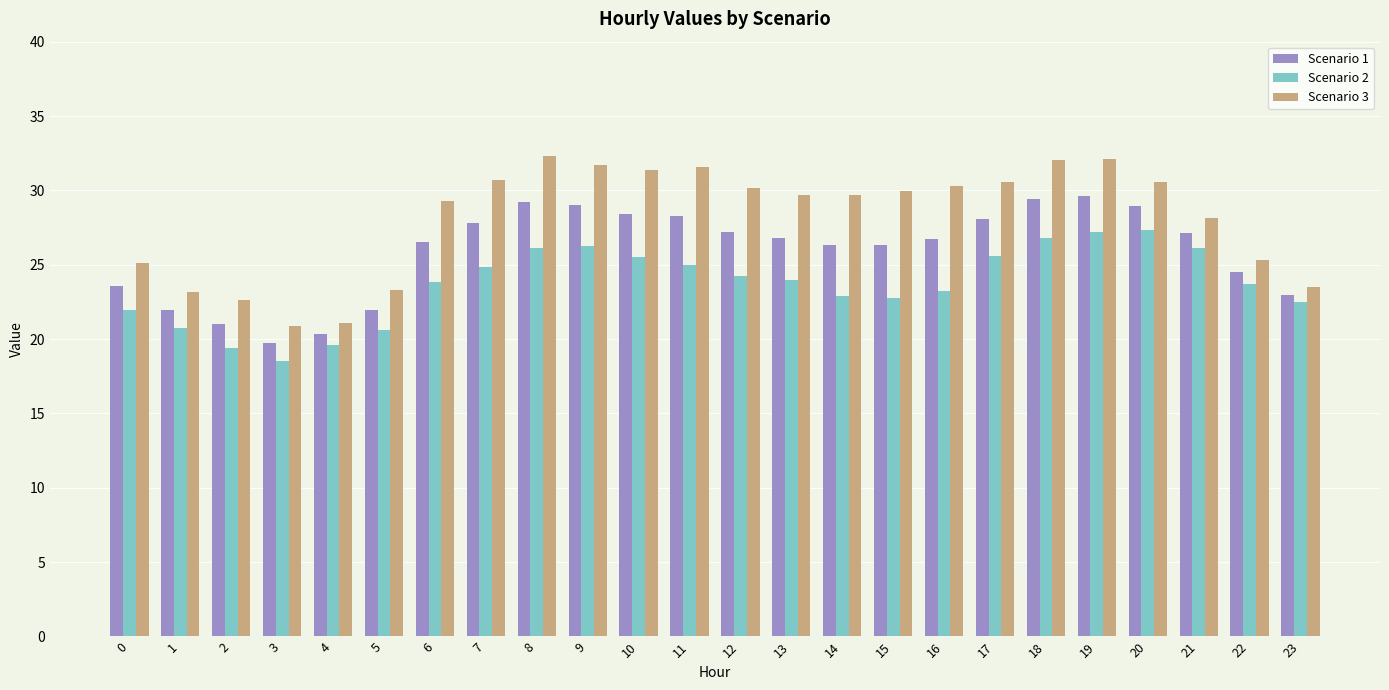

What is the sum of all Scenario 3 values?

675.2